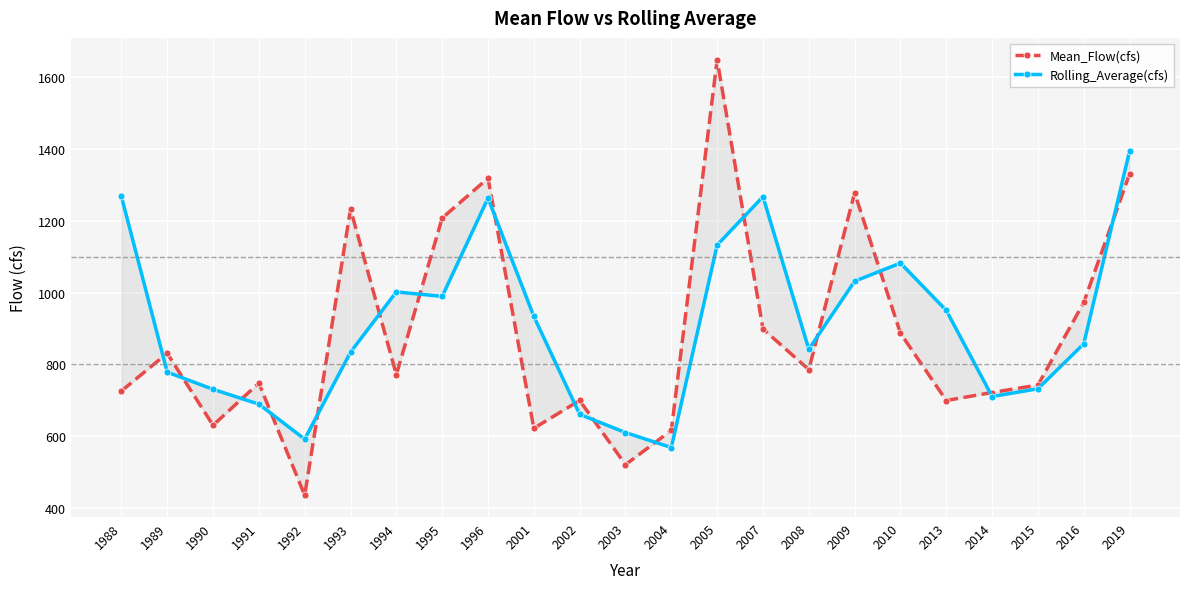

At which label does Mean_Flow(cfs) reach its minimum?

1992